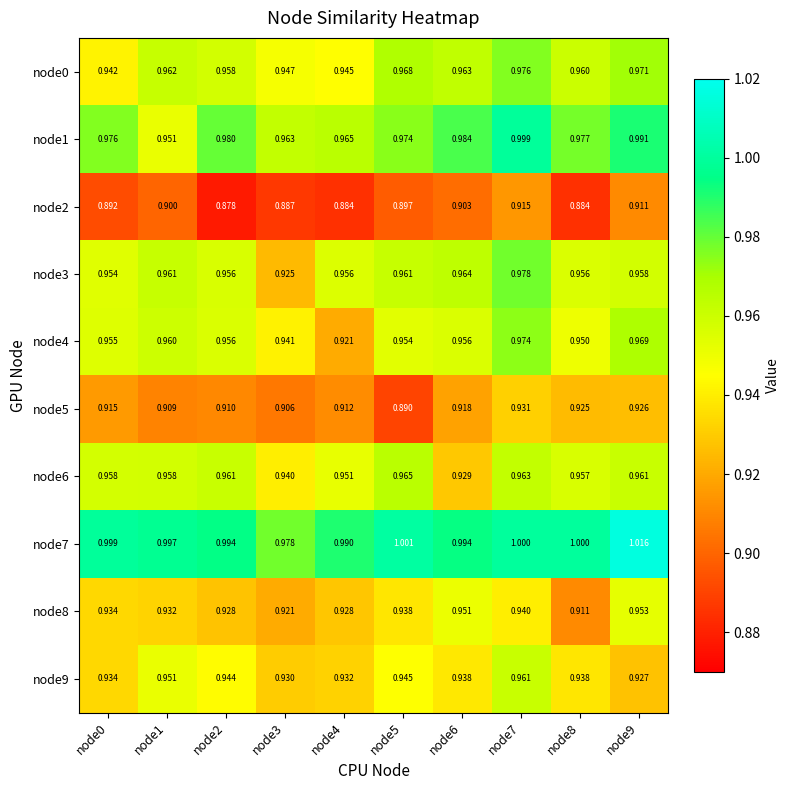

What is the smallest value displayed?

0.9